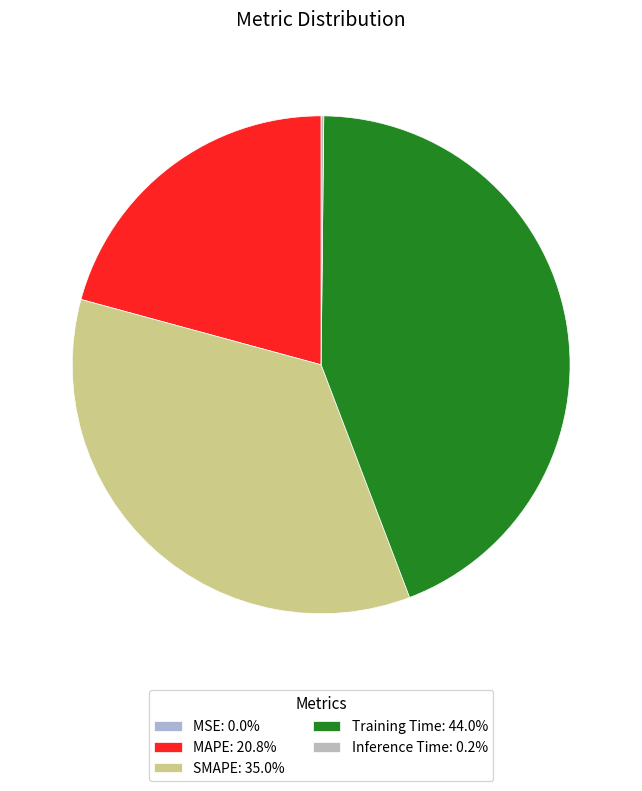

Rank the categories by value from lowest to highest.

MSE, Inference Time, MAPE, SMAPE, Training Time